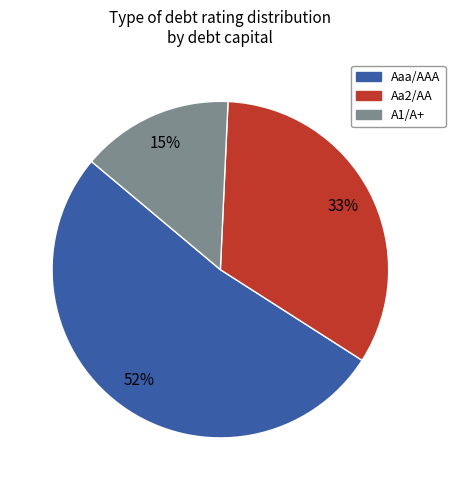

Is there any slice that represents more than half of the pie?

Yes